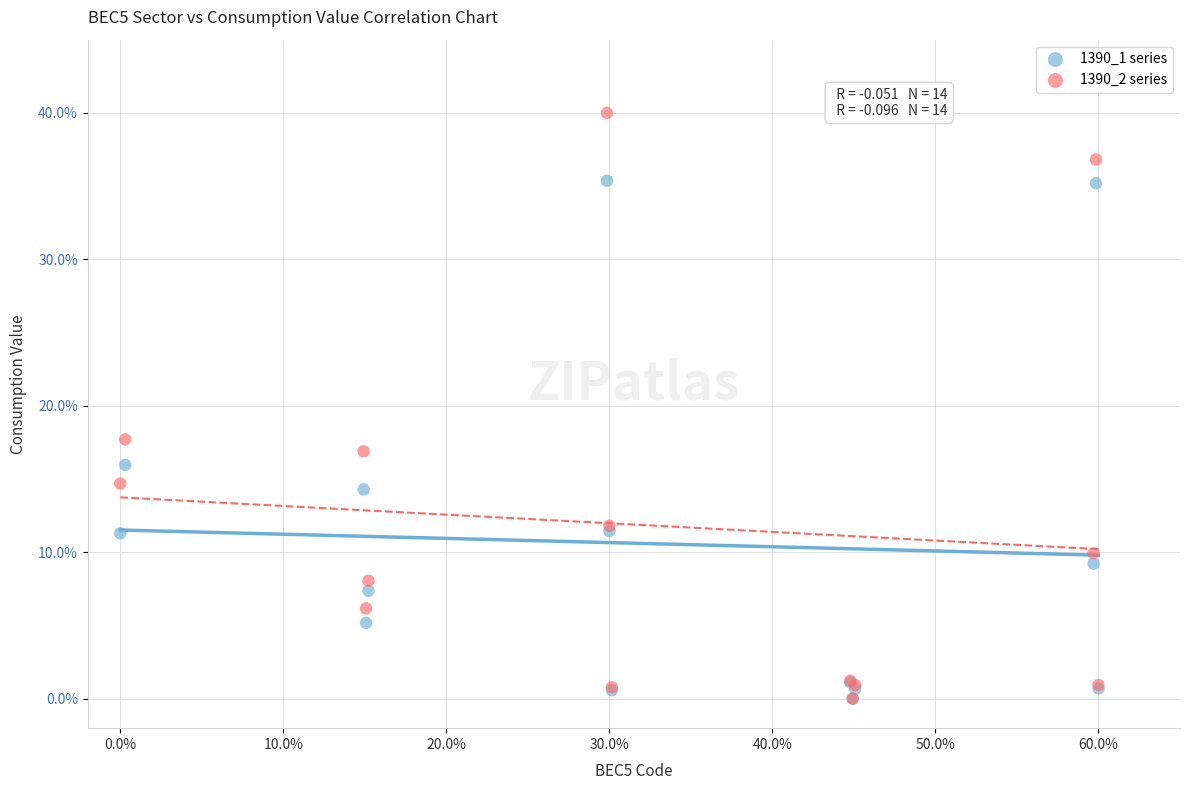

Which series contains the highest Y value?

1390_2 series